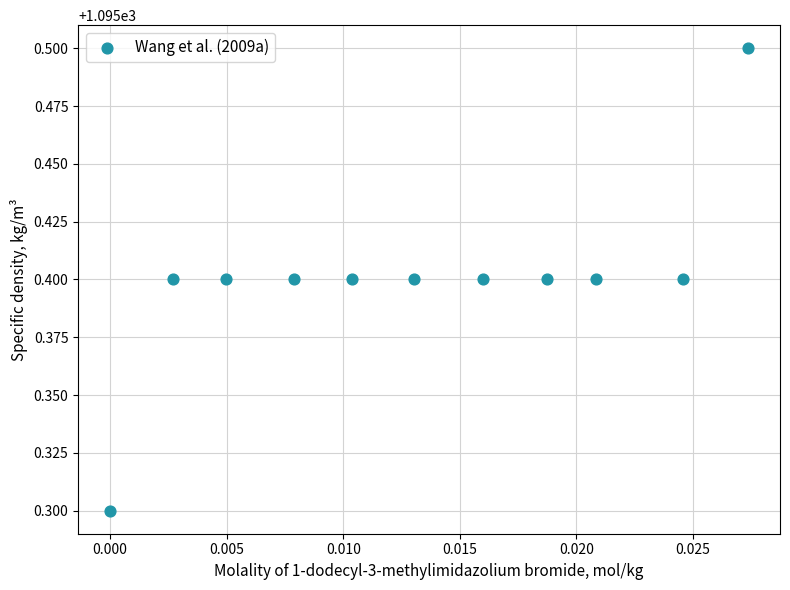

What is the average Y value?

1095.4